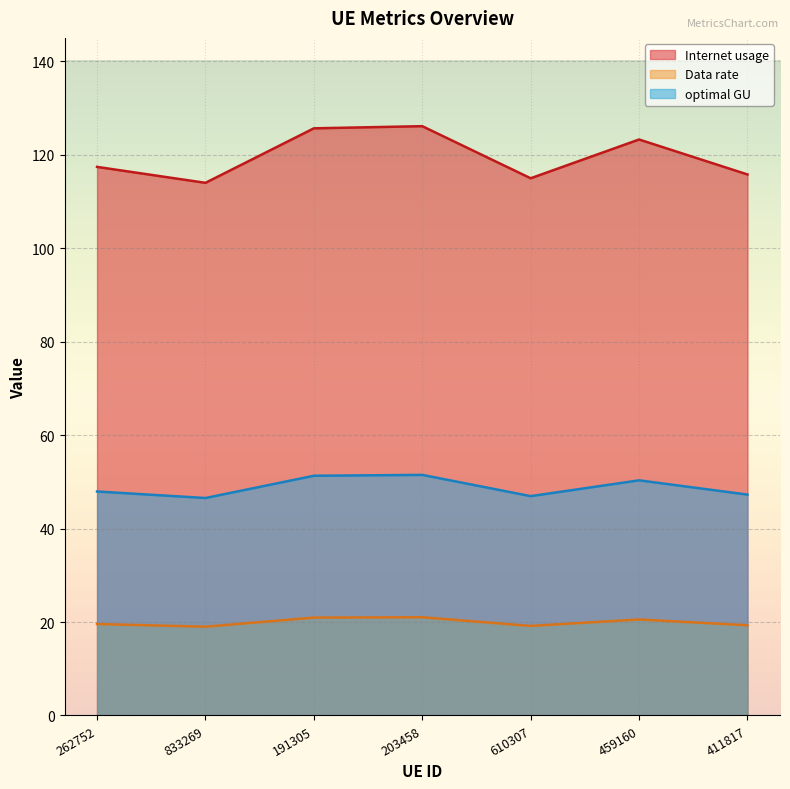

What is the greatest value displayed?

126.1